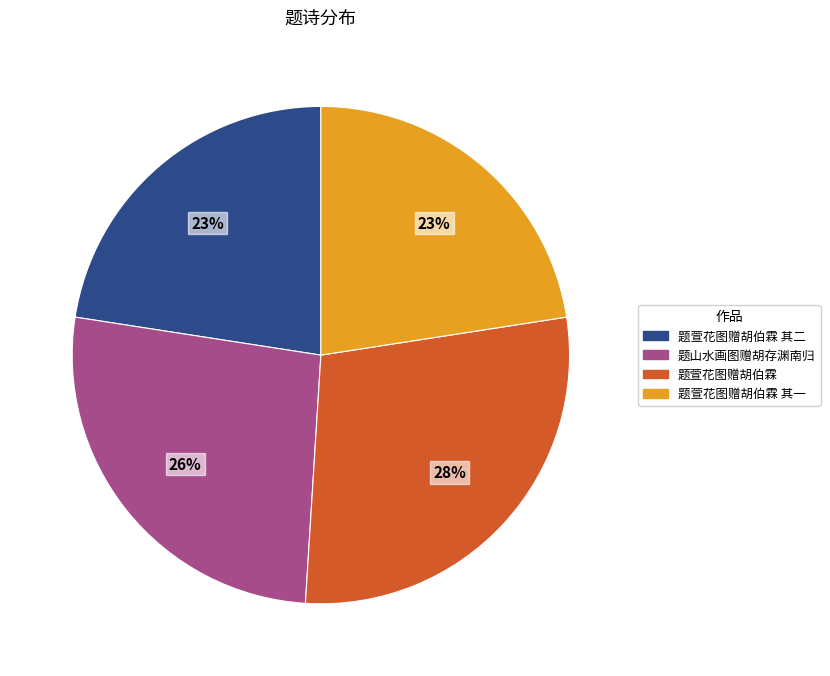

What is the largest slice in the pie chart?

题萱花图赠胡伯霖